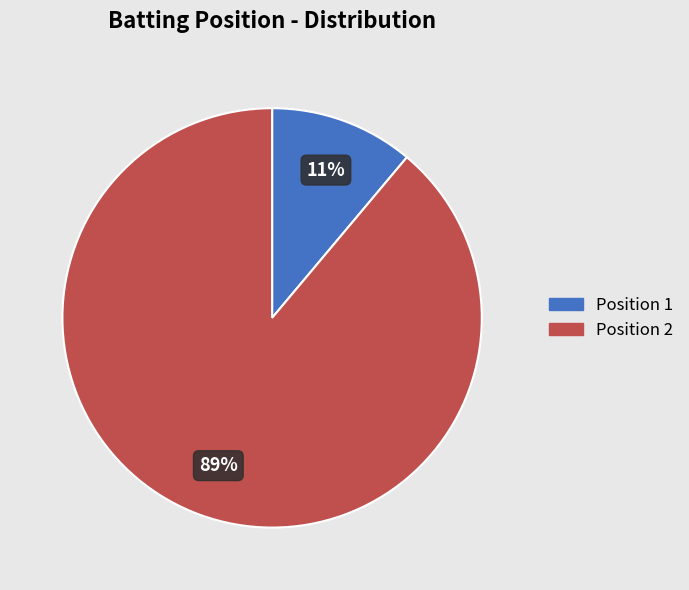

To the nearest percent, what portion does Position 1 represent?

11%